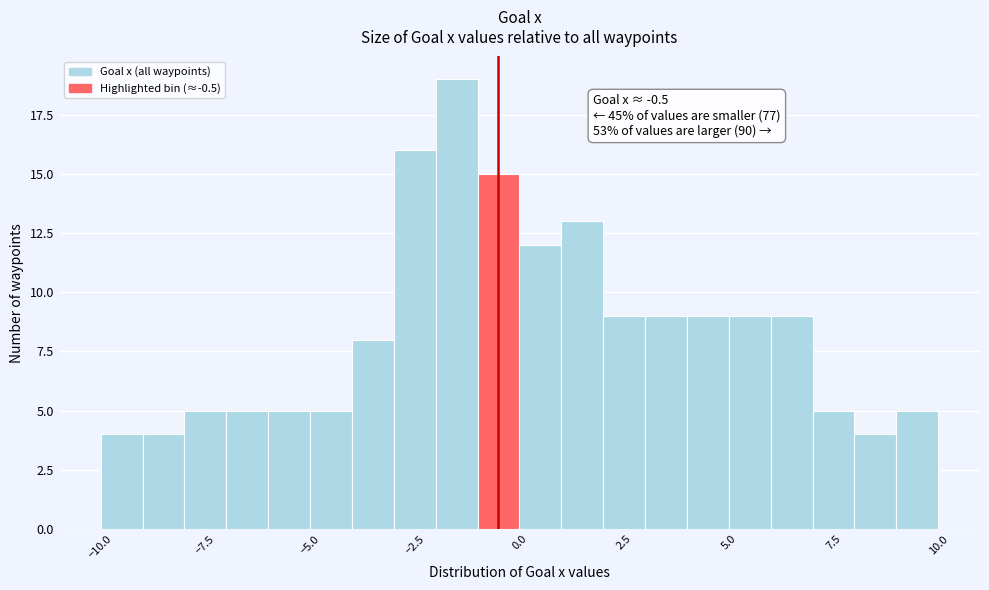

Around what value on the x-axis is the tallest bar? Give the approximate position of its centre, as read against the axis.

-1.5